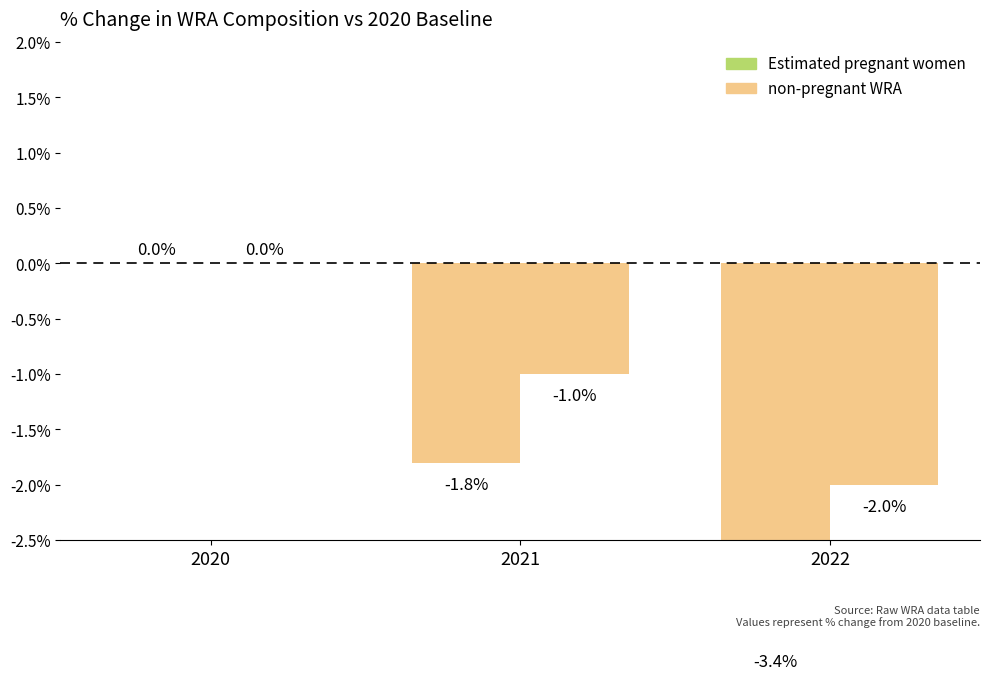

What is the spread (max minus min) of values at 2021?

0.8